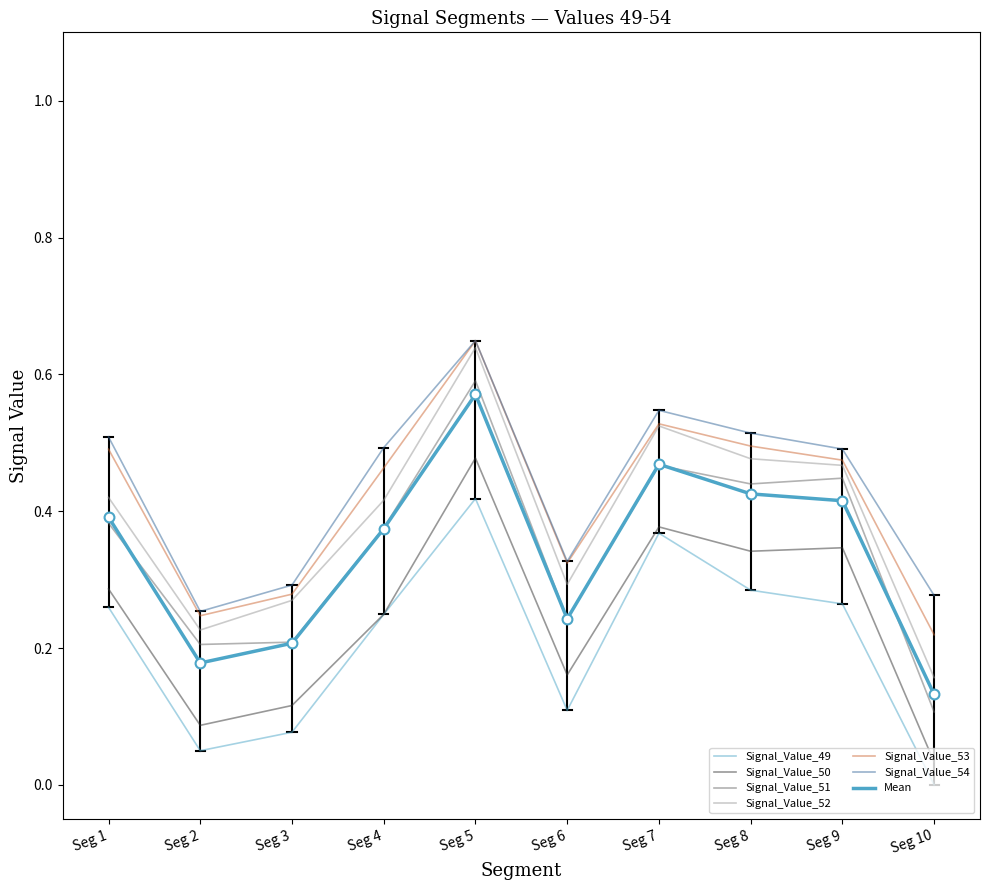

Which series has the largest total across all categories?

Signal_Value_54